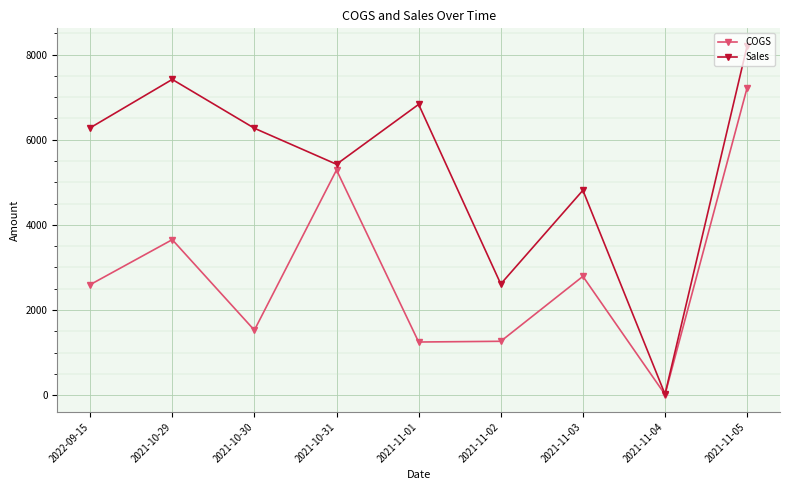

What is the maximum value shown in the chart?

8206.5